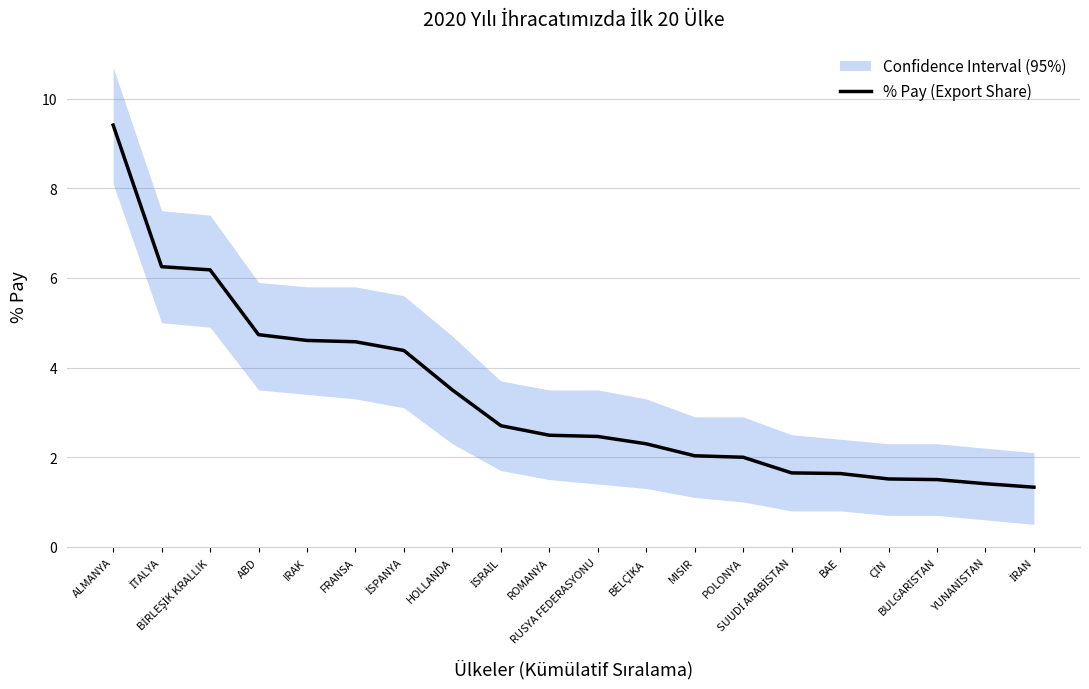

Which has a higher value, İRAN or YUNANİSTAN?

YUNANİSTAN